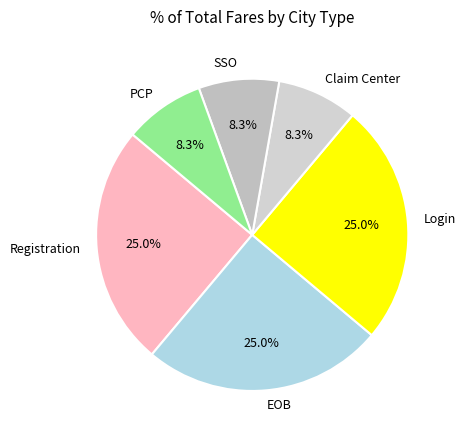

To the nearest percent, what portion does EOB represent?

25%